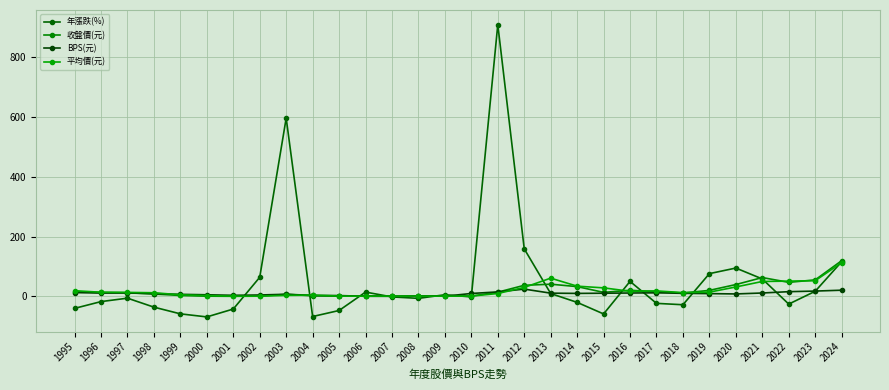

Which series has the largest total across all categories?

年漲跌(%)